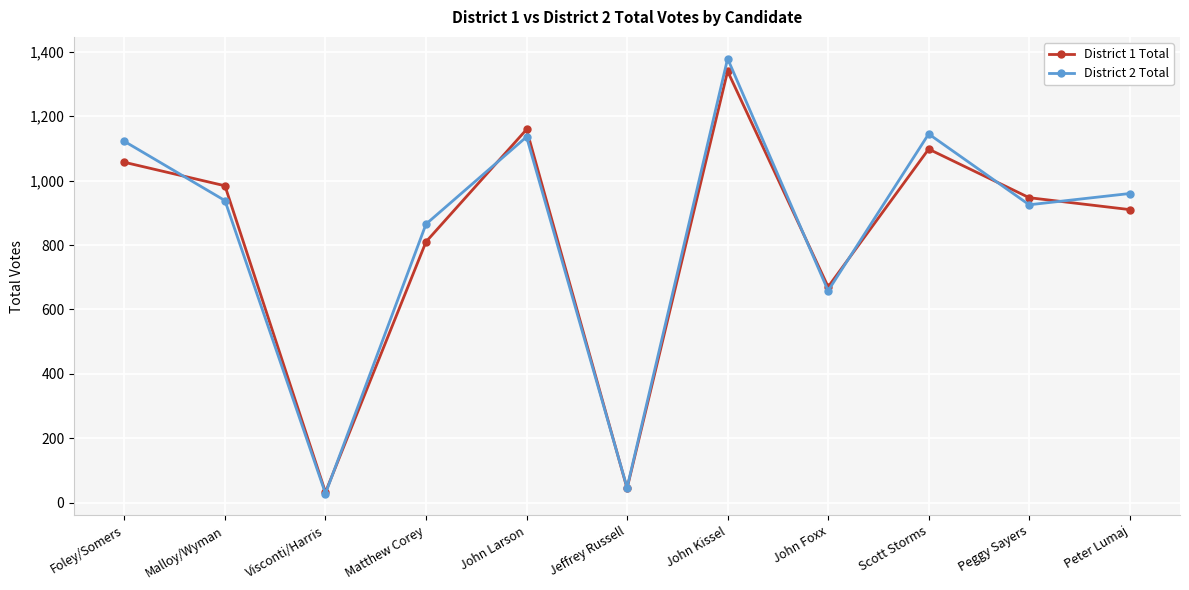

How many categories are shown in the chart?

11